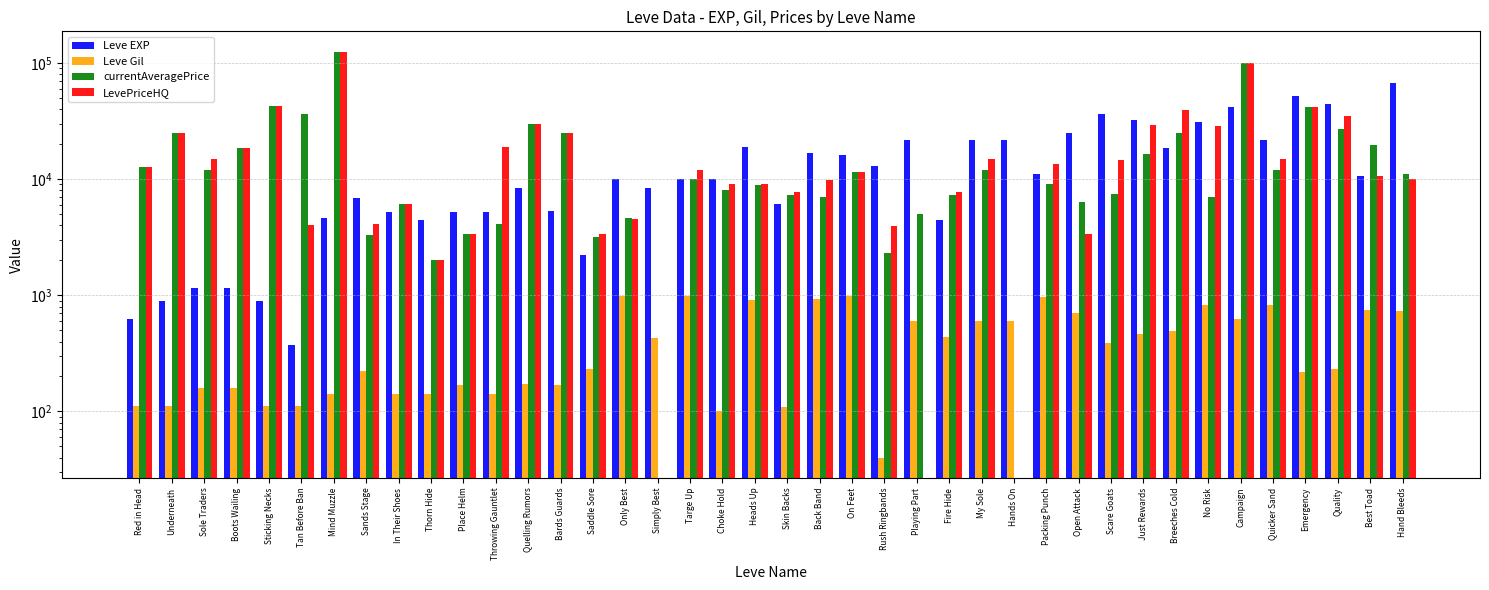

How many groups of bars are there?

40